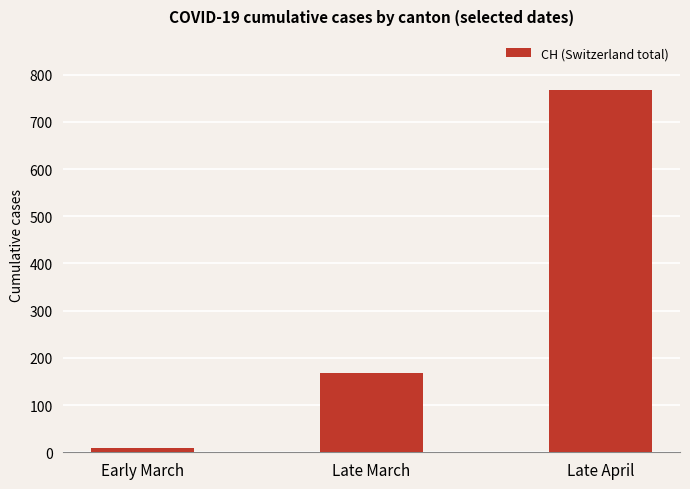

Does the chart contain any negative values?

No